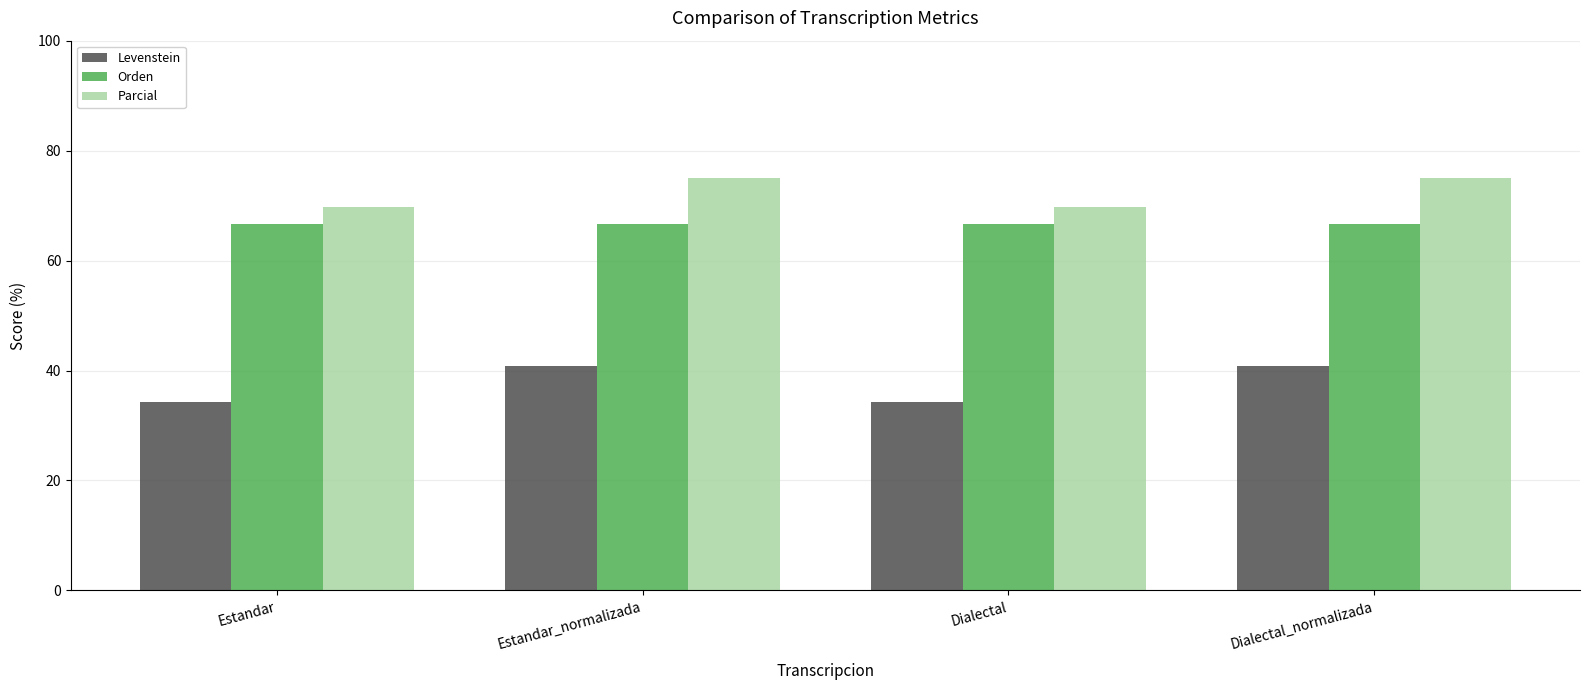

What is the label of the 2nd bar from the right?

Dialectal